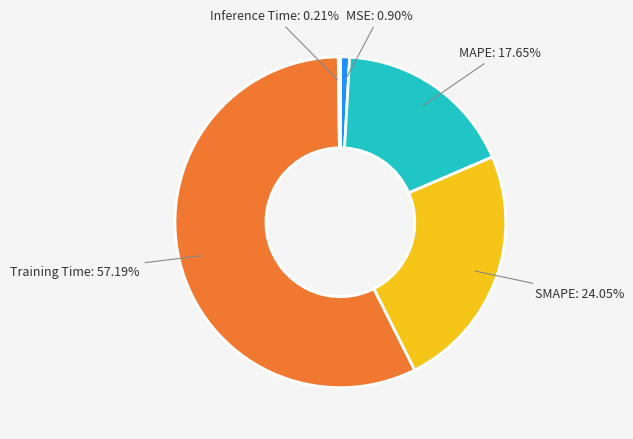

Is the sum of SMAPE and Training Time greater than half?

Yes